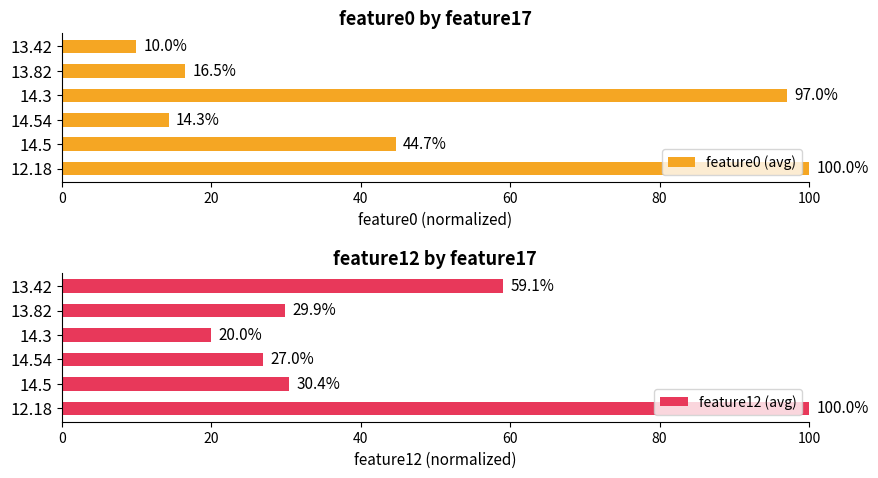

Is it true that feature12 (avg) equals 100.0 at 0?

True